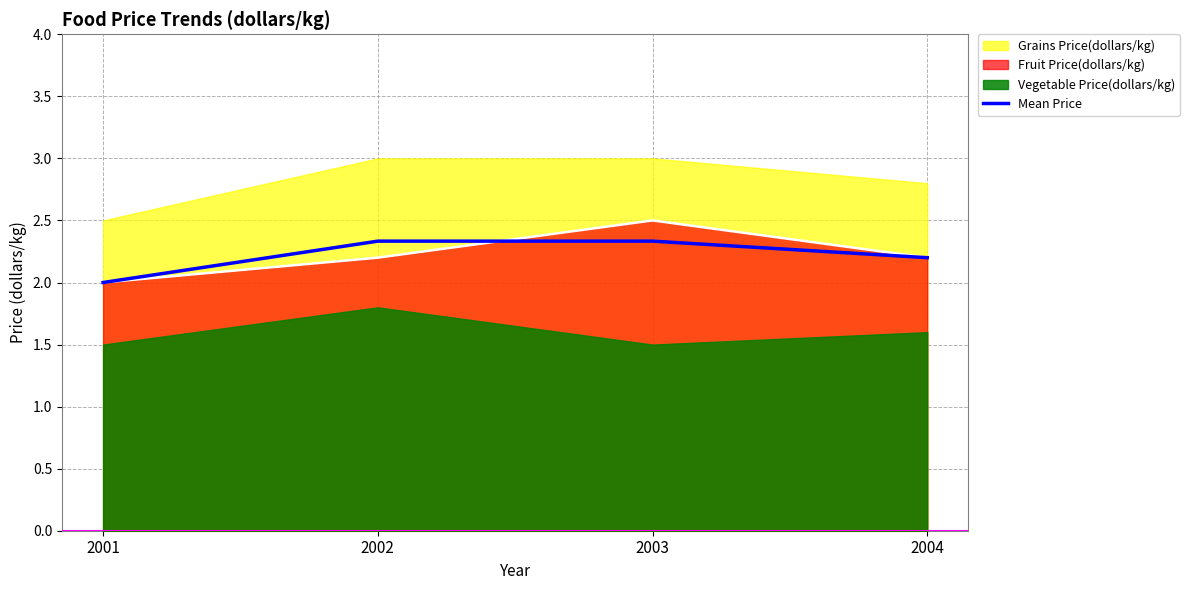

Reading left to right, what are all the values shown in this chart?

2001=2.0	2002=2.3	2003=2.3	2004=2.2